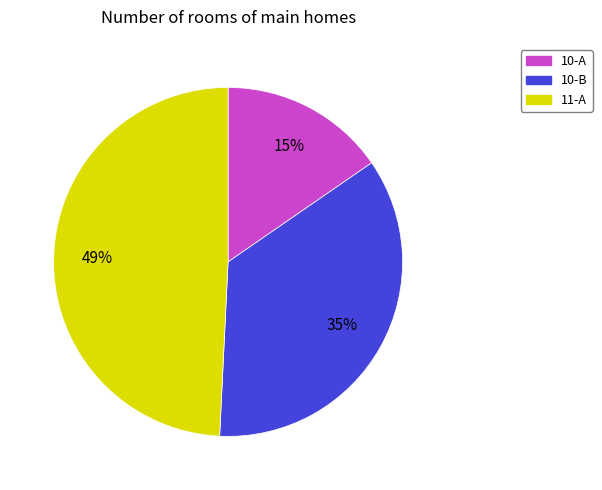

Does 10-A account for over 50% of the chart?

No